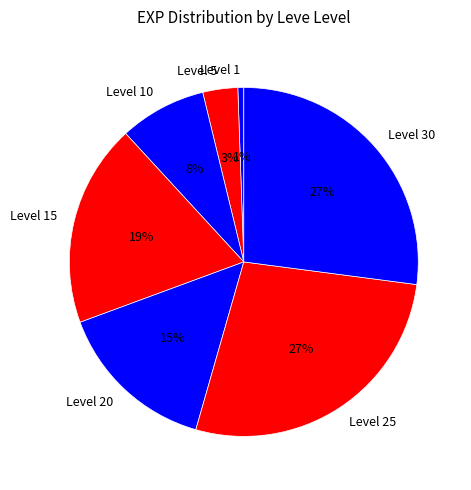

Is it true that Level 5 is 10% of the pie?

False